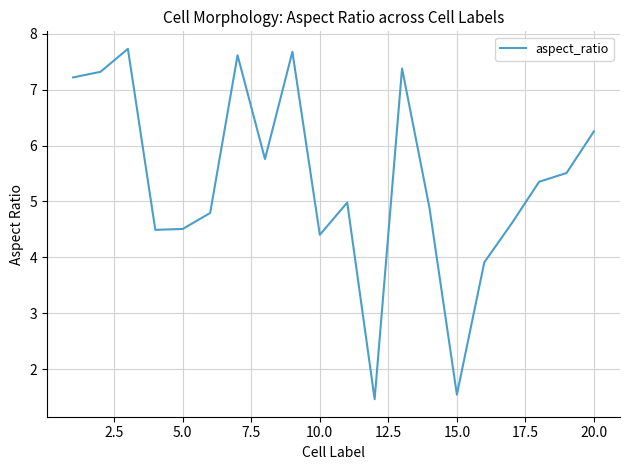

What is the difference between the maximum and minimum values?

6.3